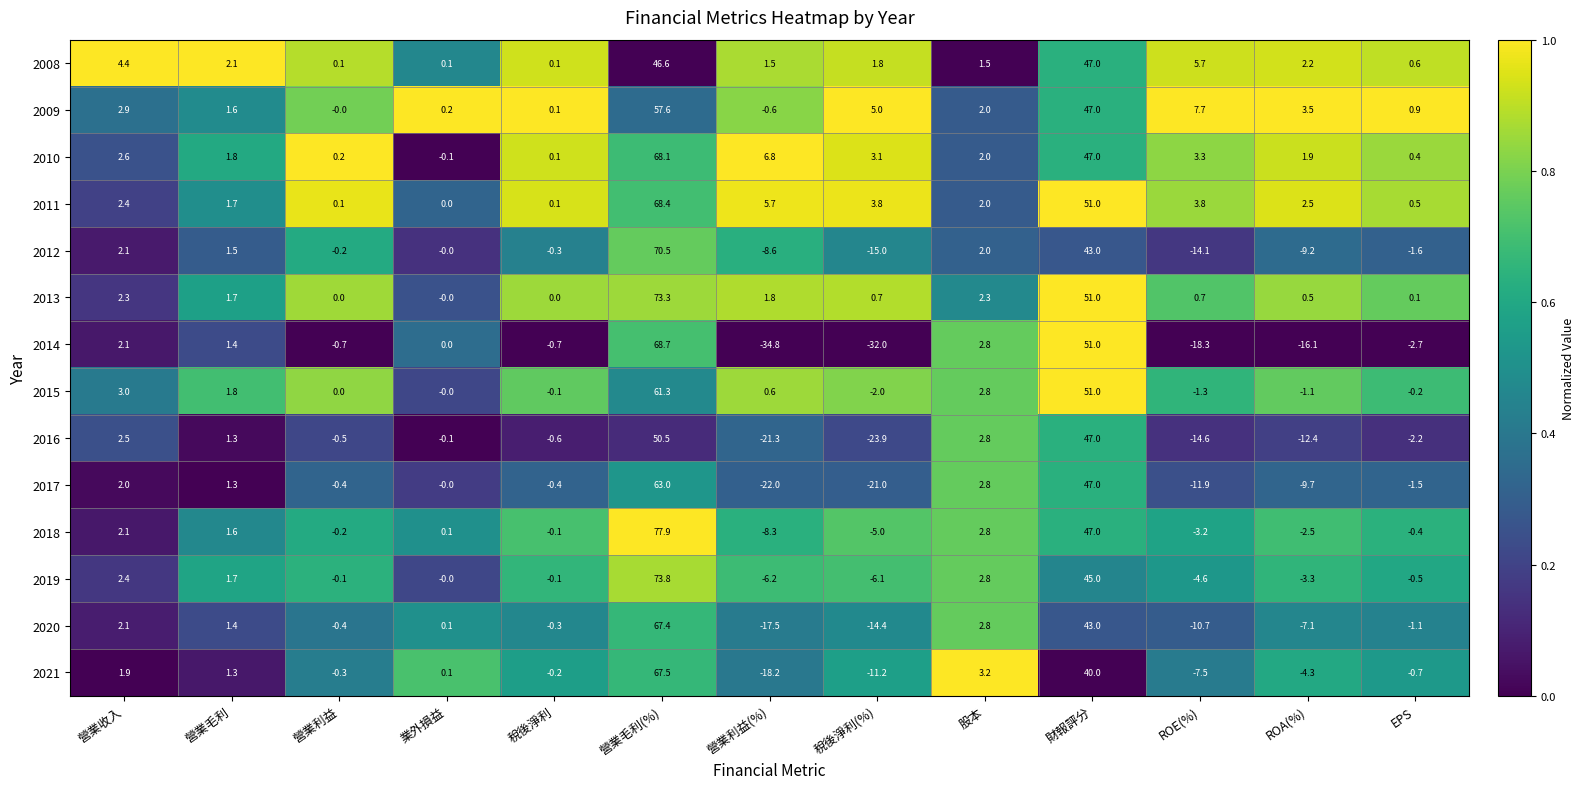

Count the number of categories in the chart.

13